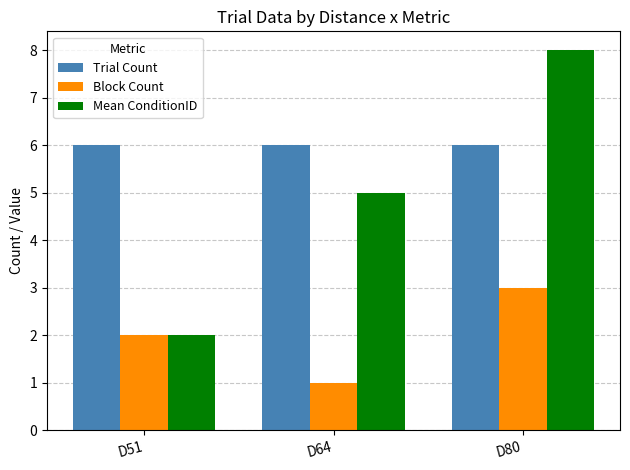

Reading left to right, list all the values displayed in this chart.

Trial Count: D51=6	D64=6	D80=6
Block Count: D51=2	D64=1	D80=3
Mean ConditionID: D51=2	D64=5	D80=8